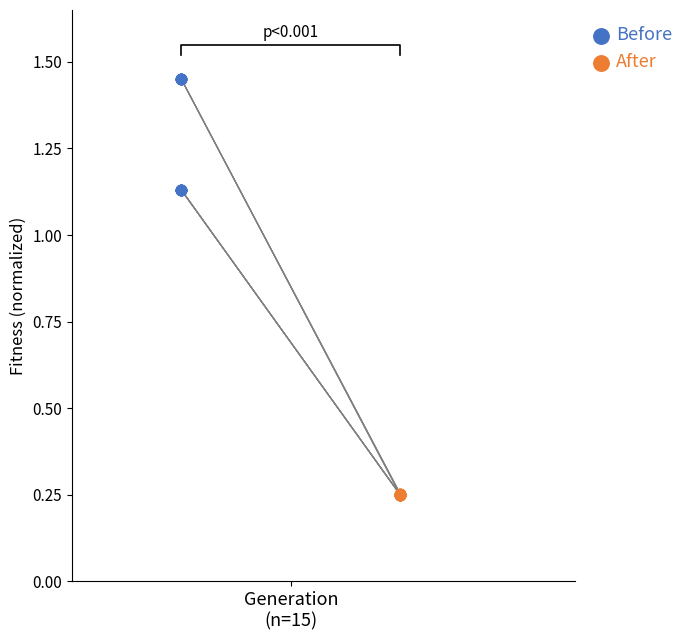

Which series has the widest spread of Y values?

Before